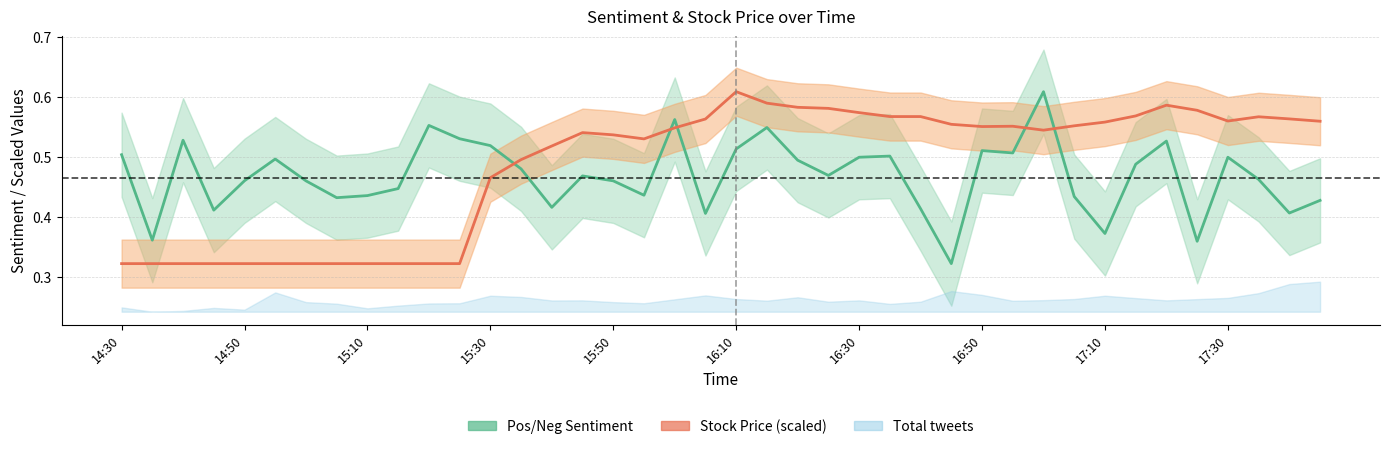

How many data points does each series have?

40